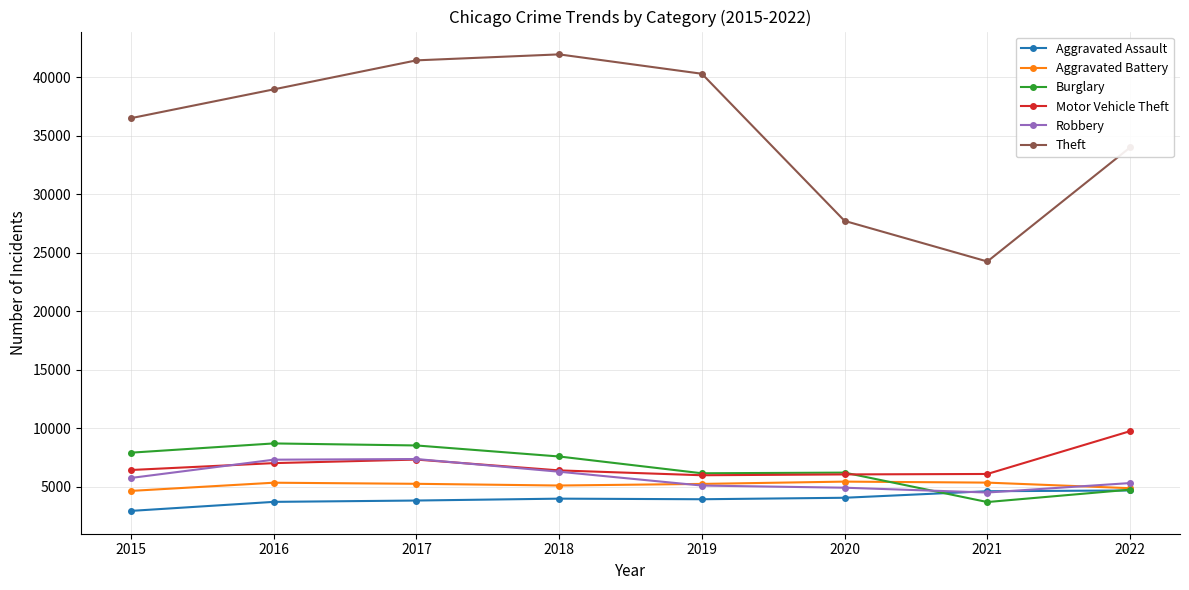

At which category does the chart reach its peak across all series?

2018